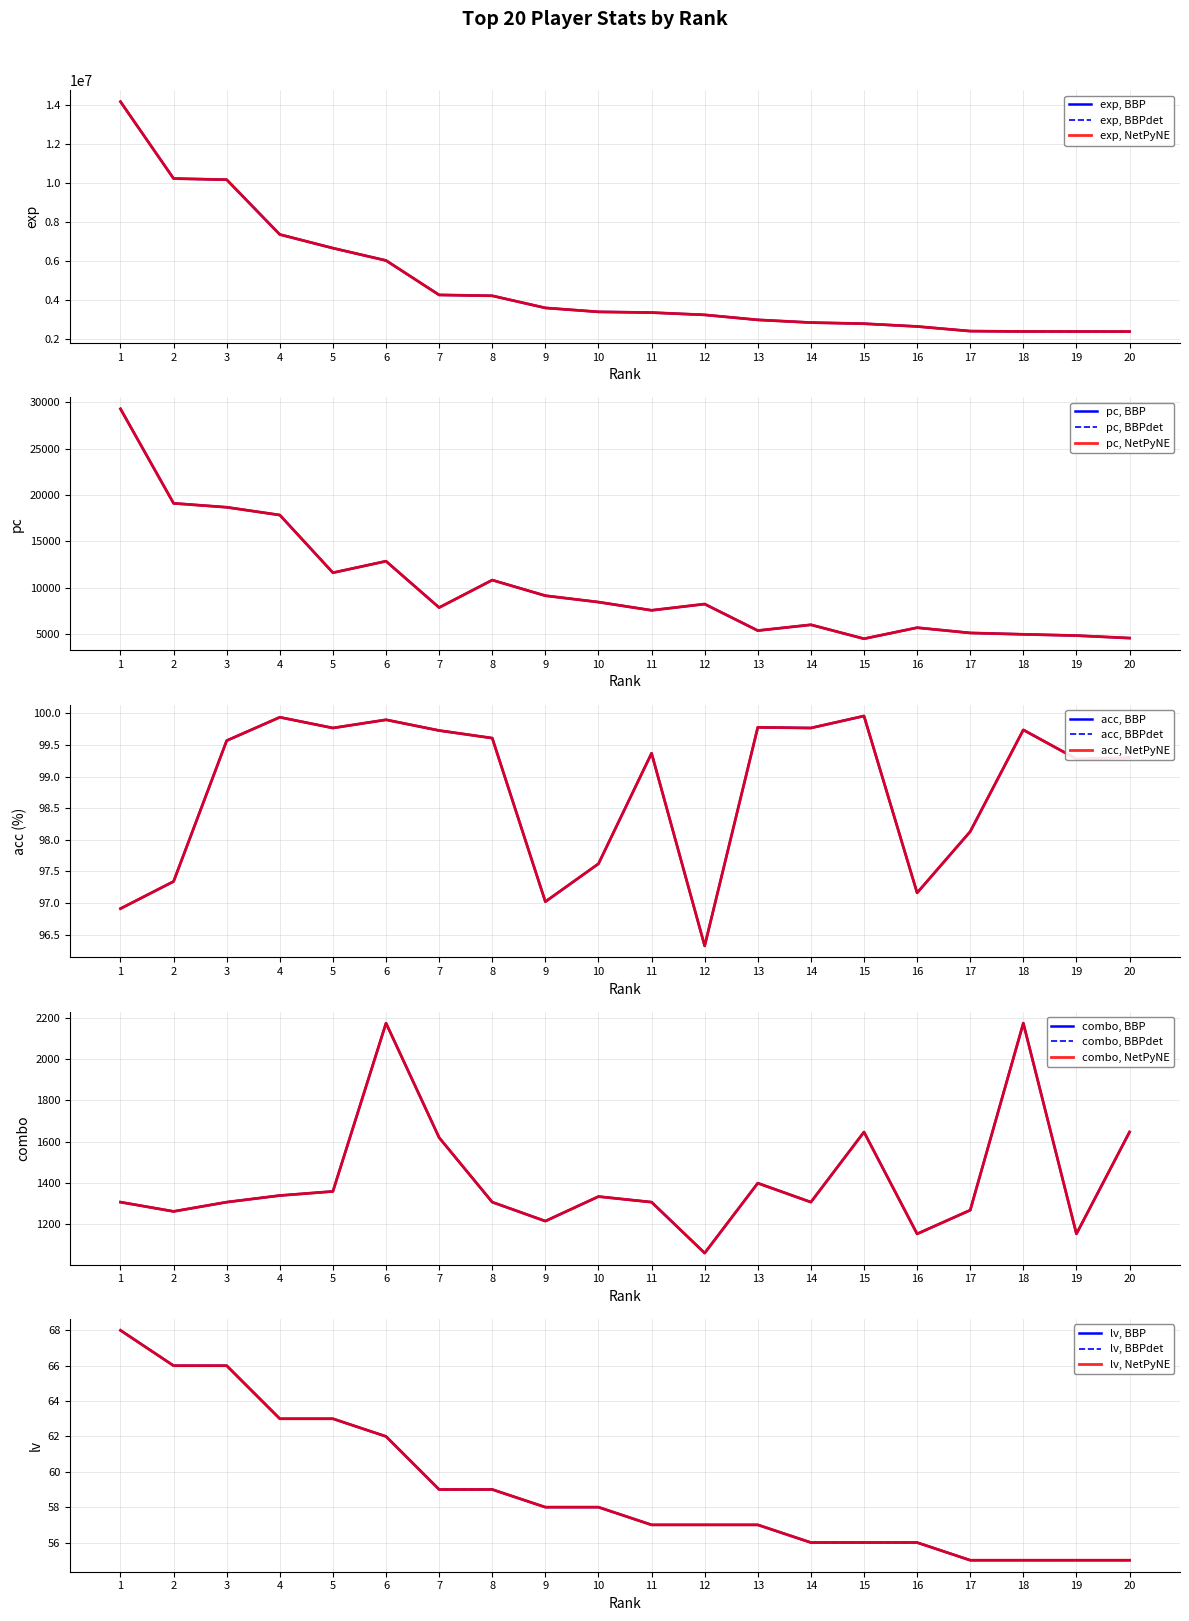

Does the chart have visible grid lines?

Yes